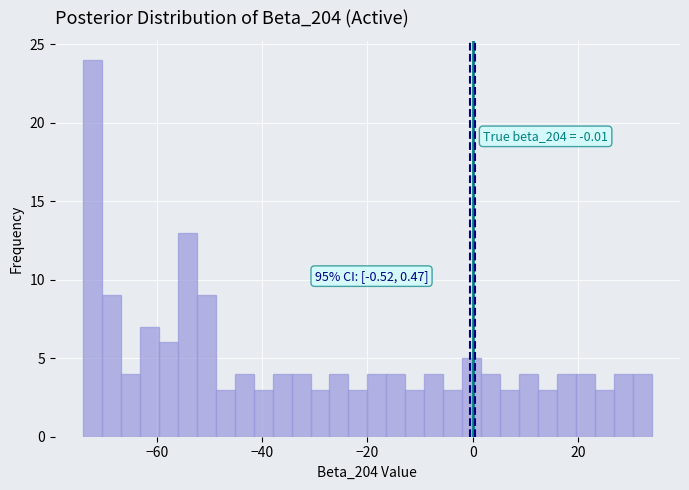

Read against the x-axis, roughly where is the centre of the tallest bar?

-72